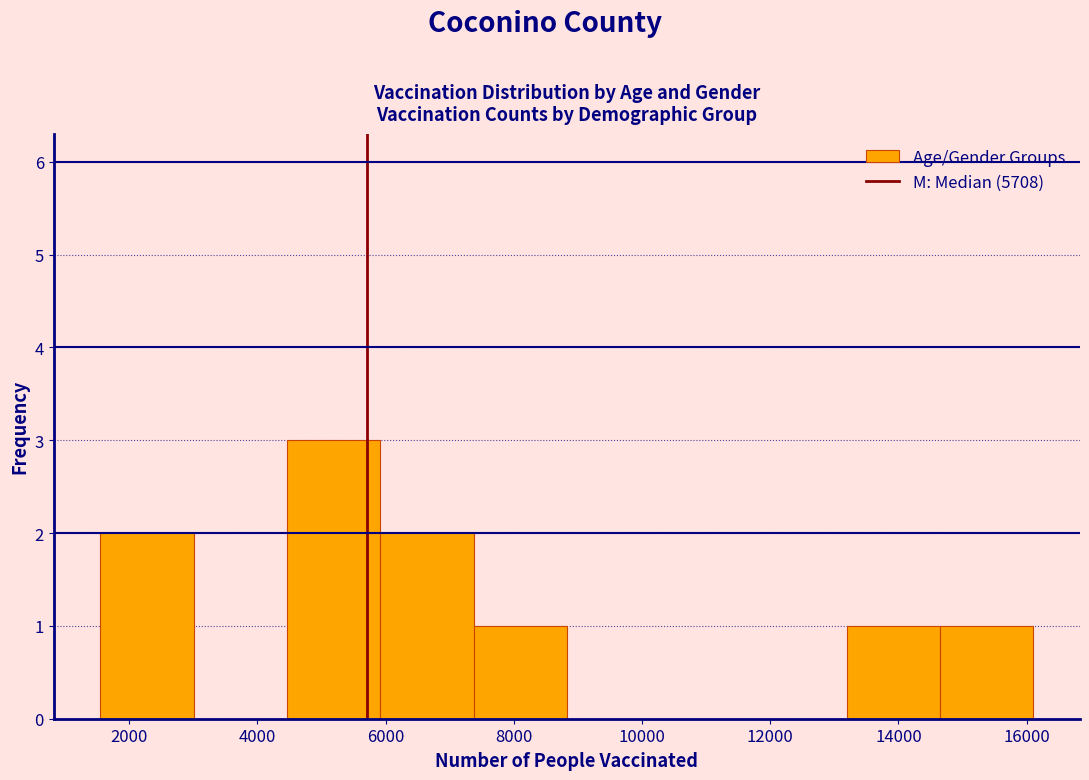

Reading left to right, transcribe this chart: for each bar, give the range it covers on the x-axis and its height. Neither the bar edges nor the heights are printed on the chart, so give them approximately, as read against the axes.

1600 to 3000: 2
3000 to 4400: 0
4400 to 6000: 3
6000 to 7400: 2
7400 to 8800: 1
8800 to 10200: 0
10200 to 11800: 0
11800 to 13200: 0
13200 to 14600: 1
14600 to 16200: 1